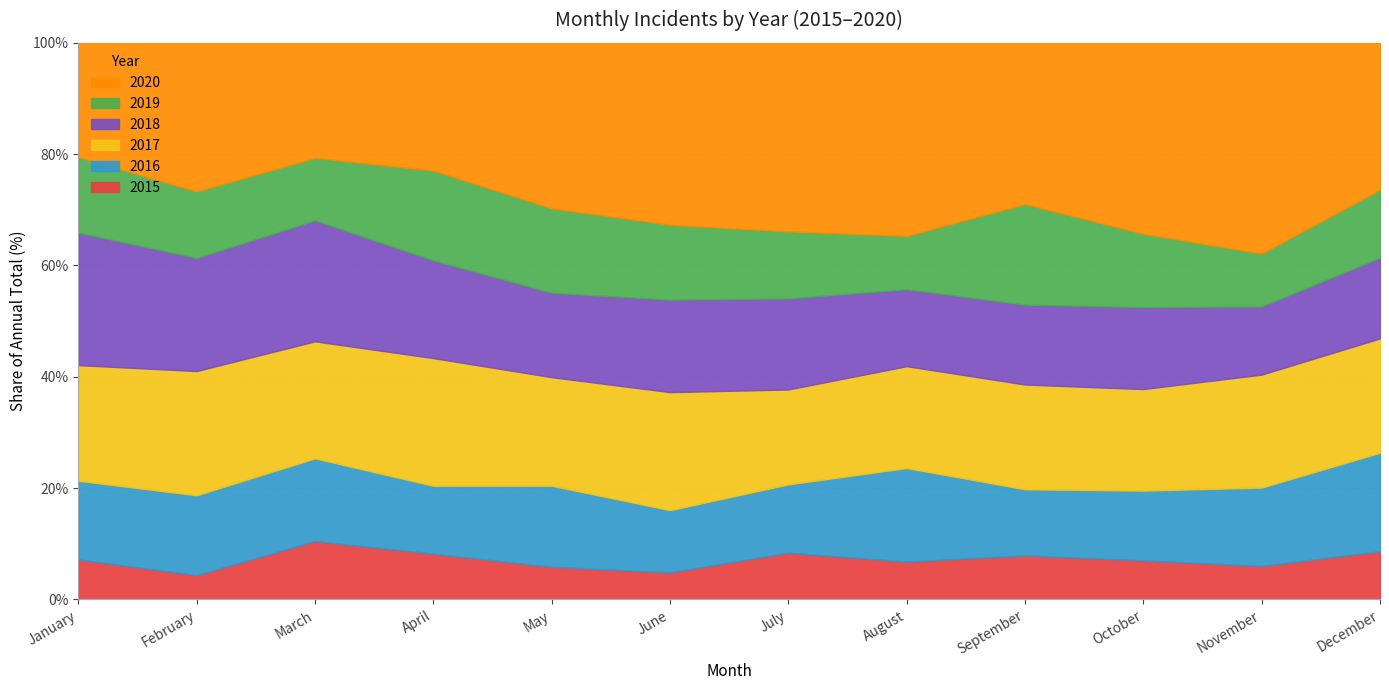

At which label is 2015 closest to 30?

March